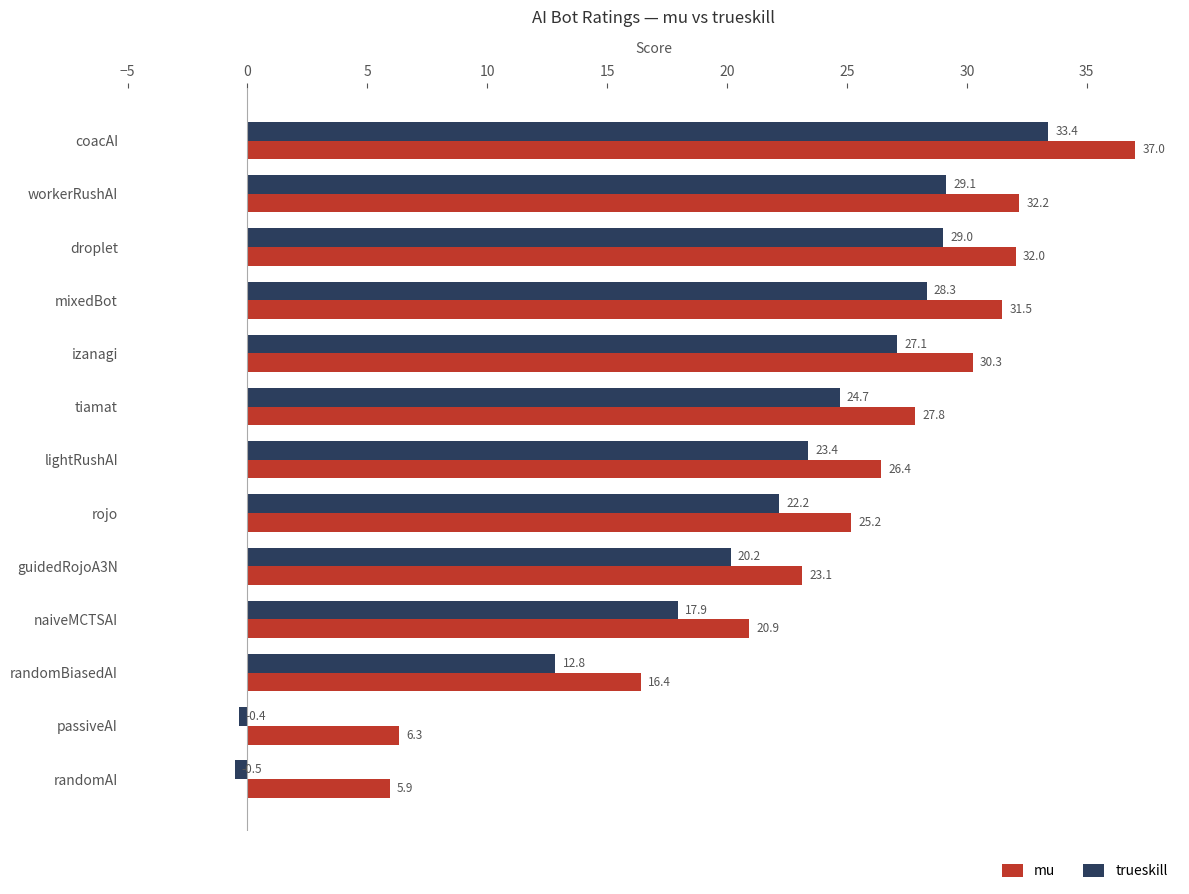

Which series has the widest spread of values?

trueskill